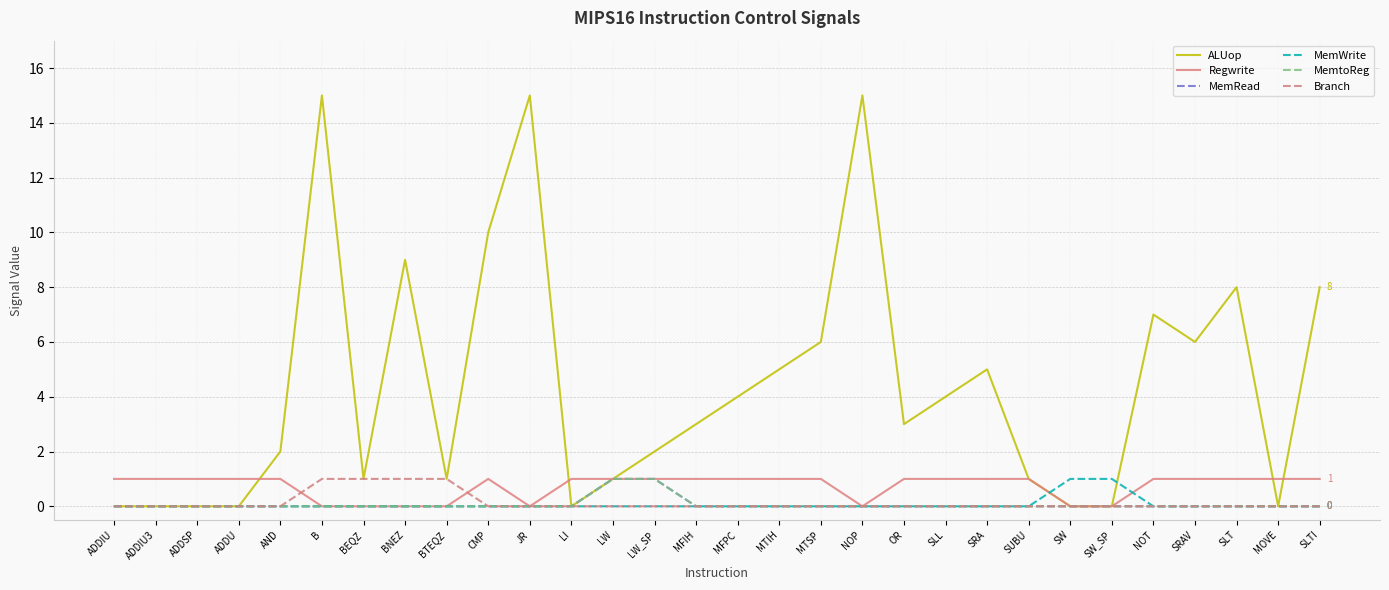

How many lines are shown in the chart?

6